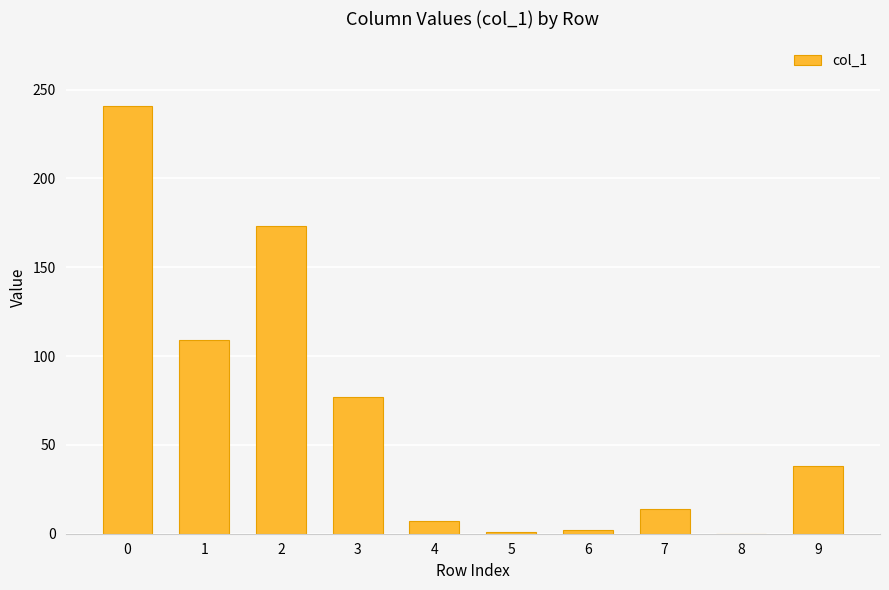

What is the sum of all values?

662